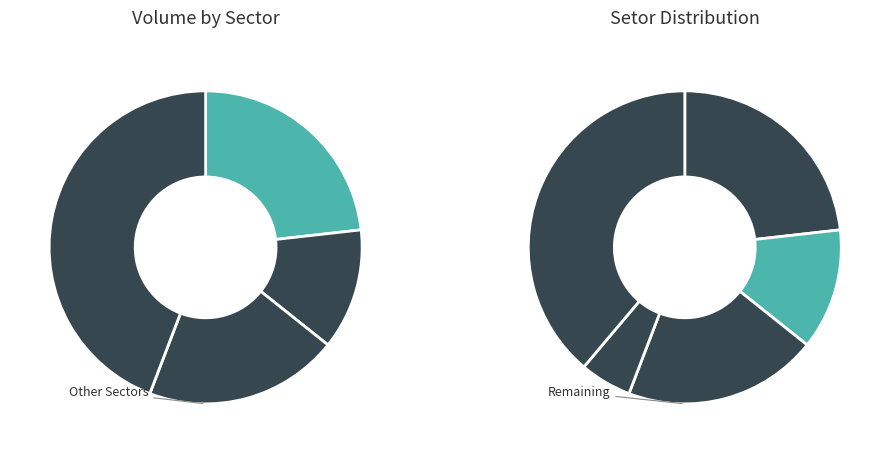

Does Basic & Fab Metal account for over 50% of the chart?

No